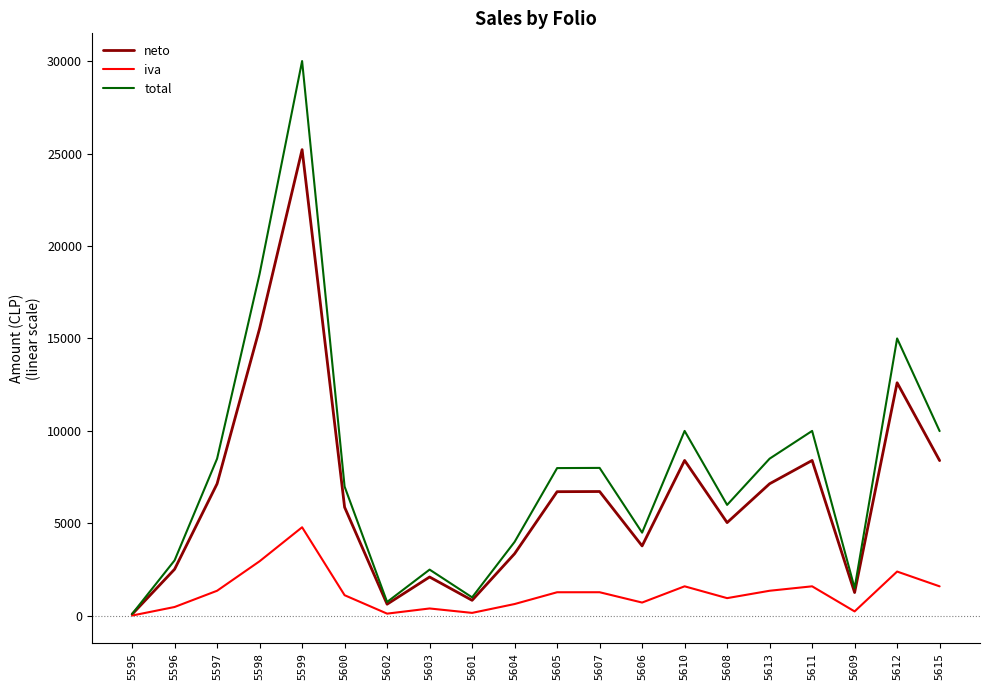

Which series has the largest range (max minus min)?

total